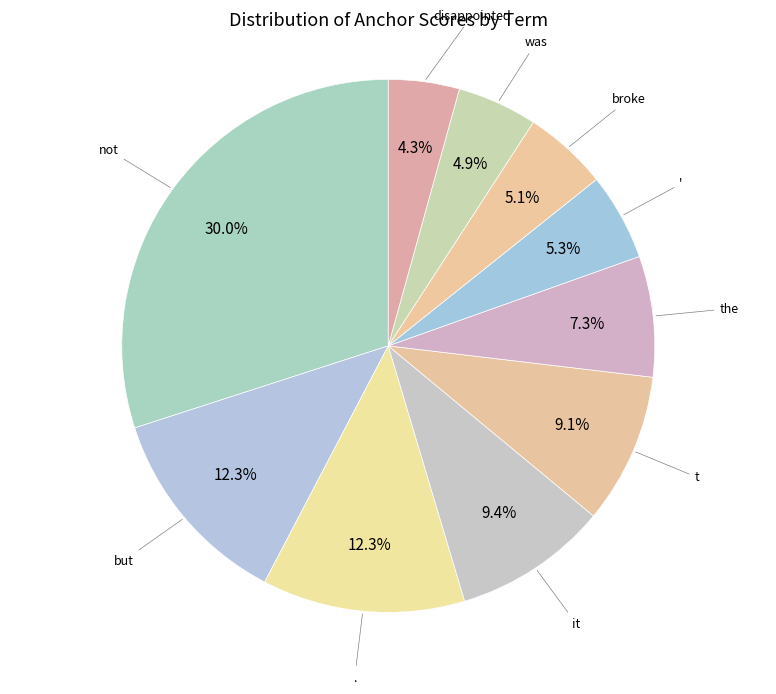

How many segments does this pie chart have?

10